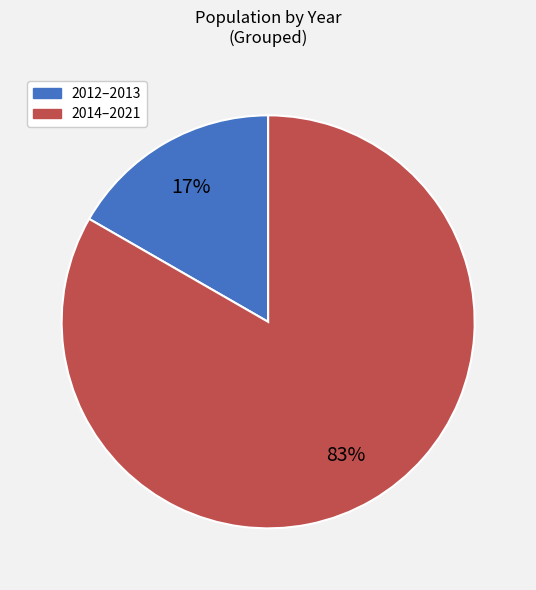

Does any single category account for the majority?

Yes